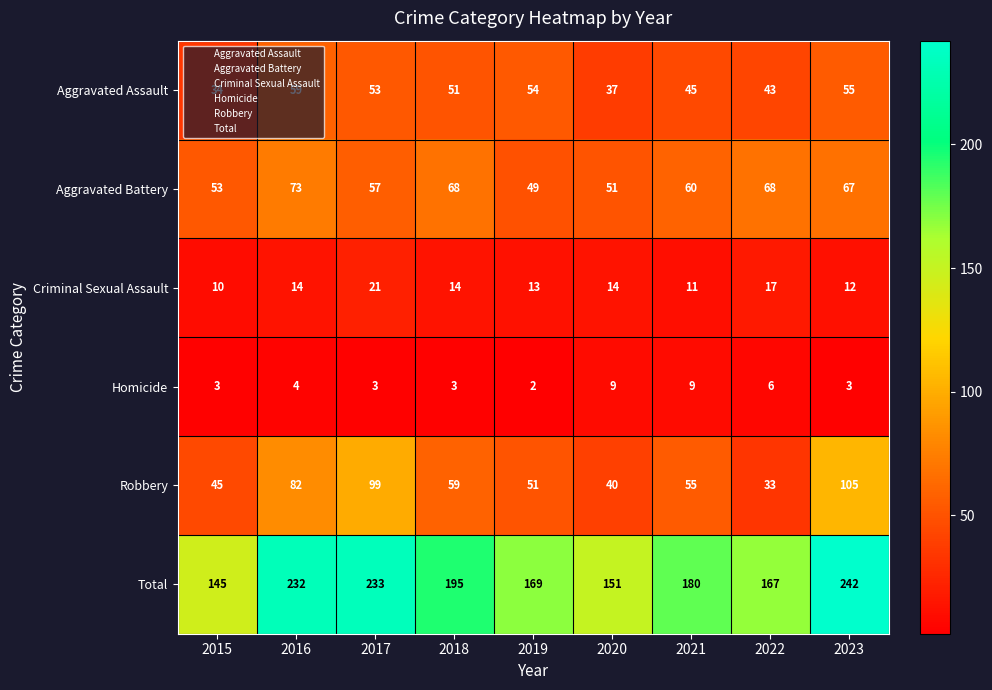

The Criminal Sexual Assault series shows 5 at 2020. True or false?

False